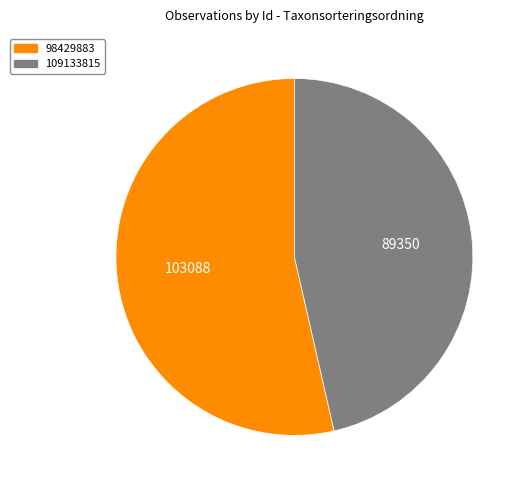

Combined, do 98429883 and 109133815 account for over 50%?

Yes